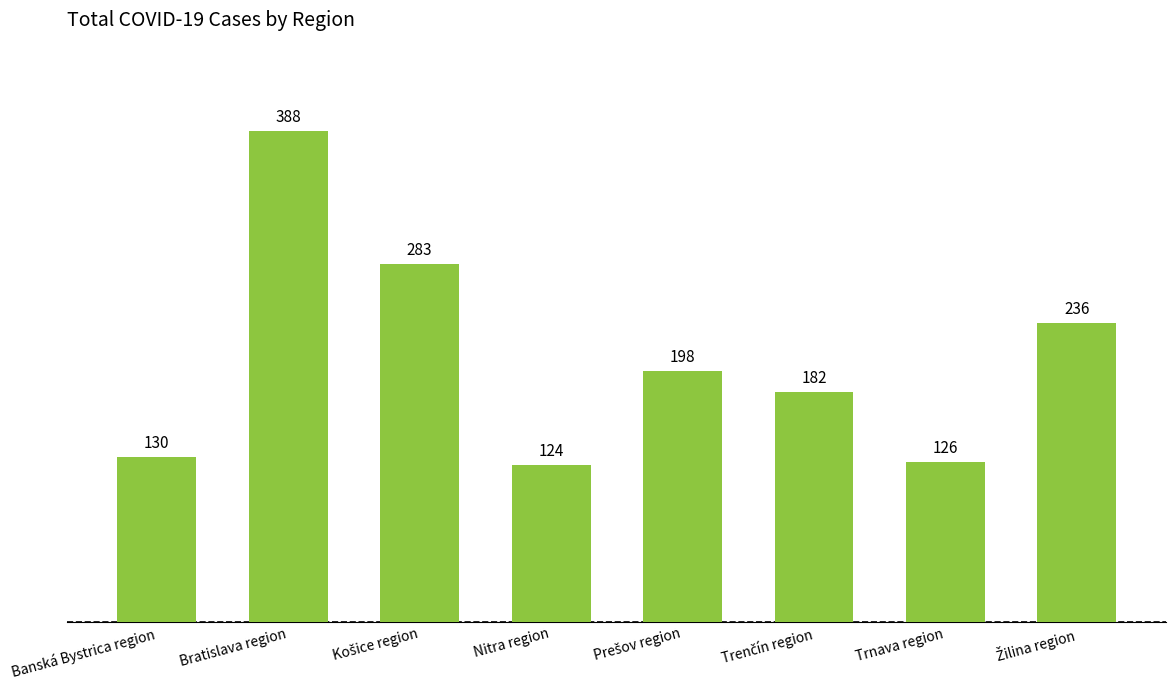

What is the label of the 1st bar from the left?

Banská Bystrica region